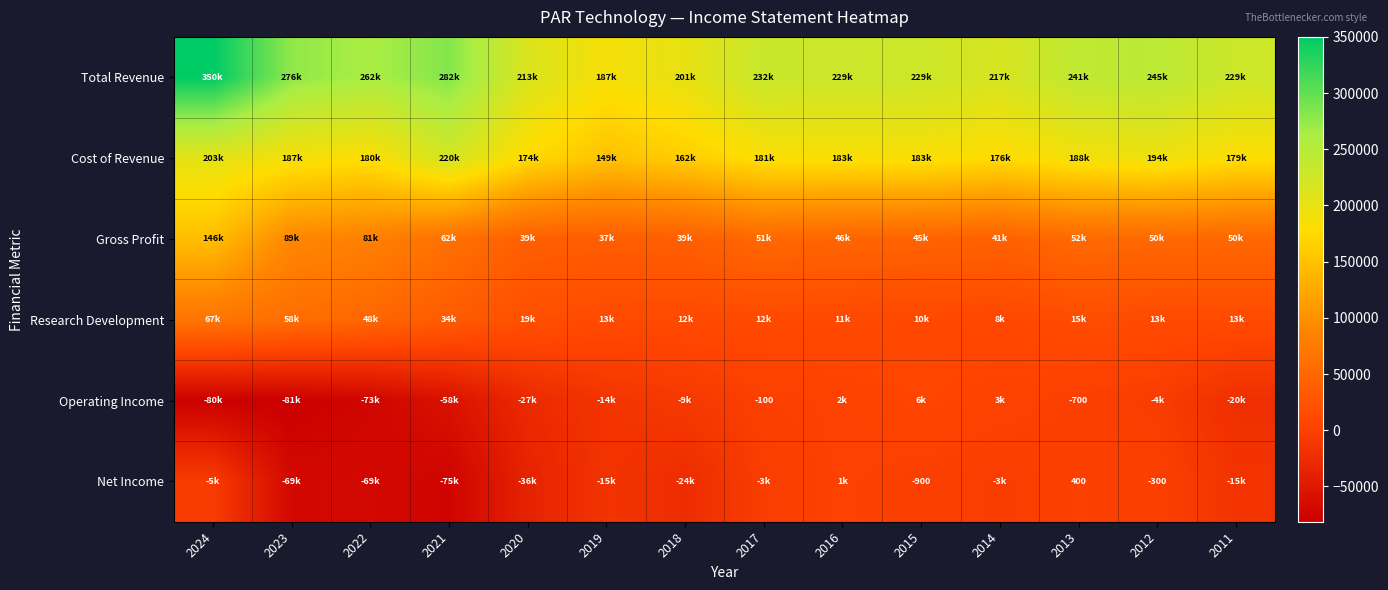

The Operating Income series shows -700 at 2013. True or false?

True